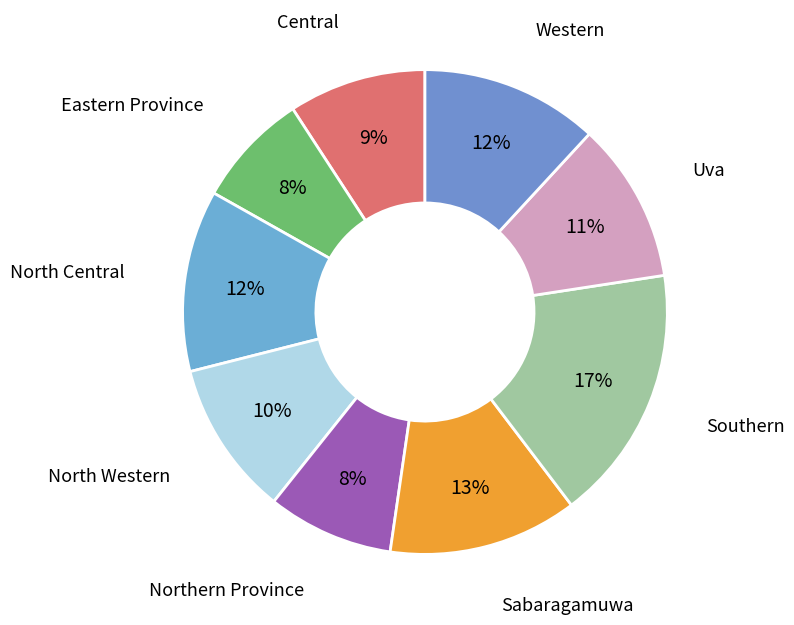

Count the number of slices in the pie.

9